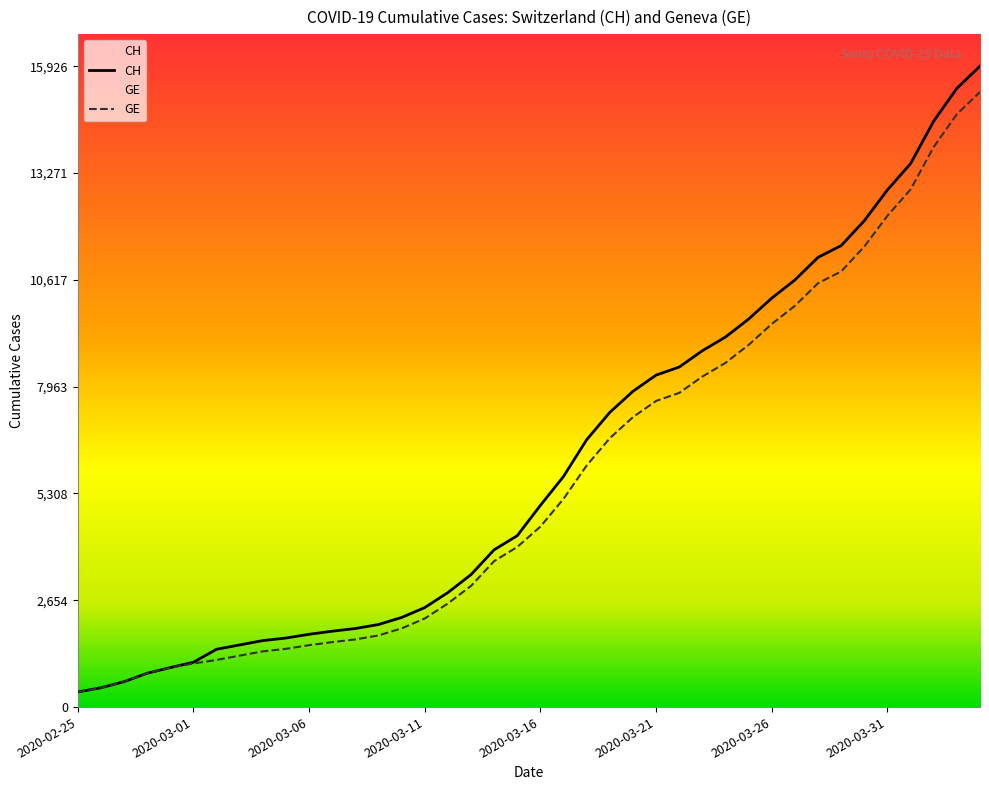

The value of GE at 16 is 2574. True or false?

True